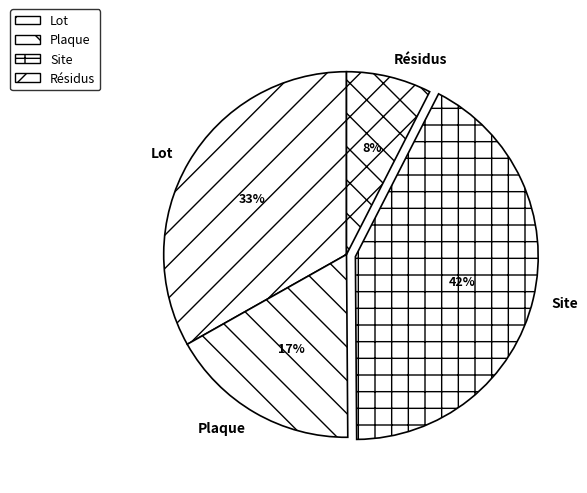

Combined, do Site and Plaque account for over 50%?

Yes